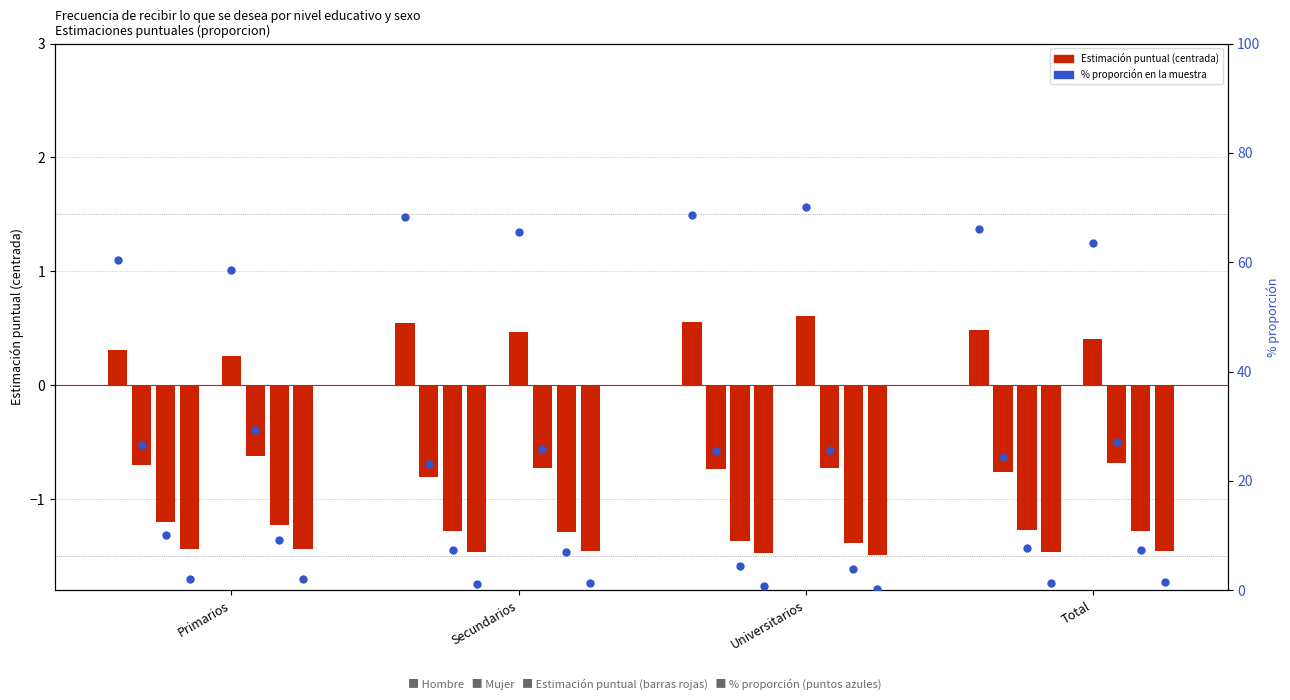

Between 20 and Universitarios, which is larger?

20